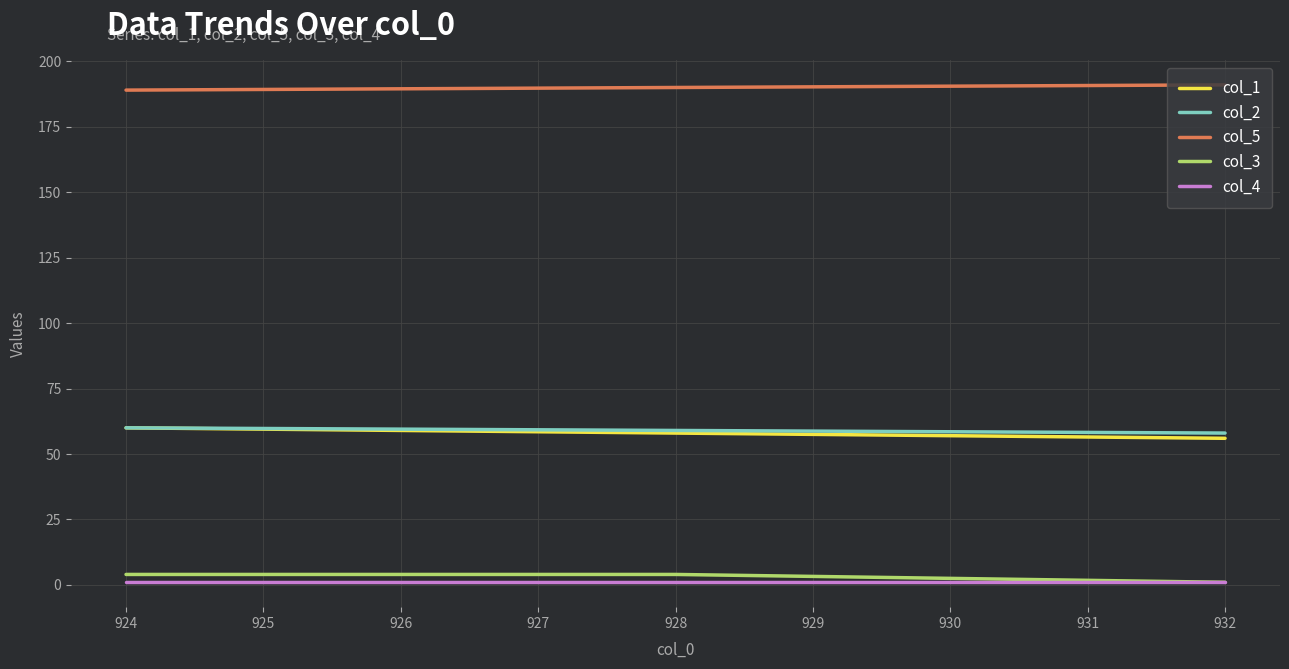

Reading left to right, transcribe all the data shown in this chart.

col_1: 60	58	56
col_2: 60	59	58
col_5: 189	190	191
col_3: 4	4	1
col_4: 1	1	1